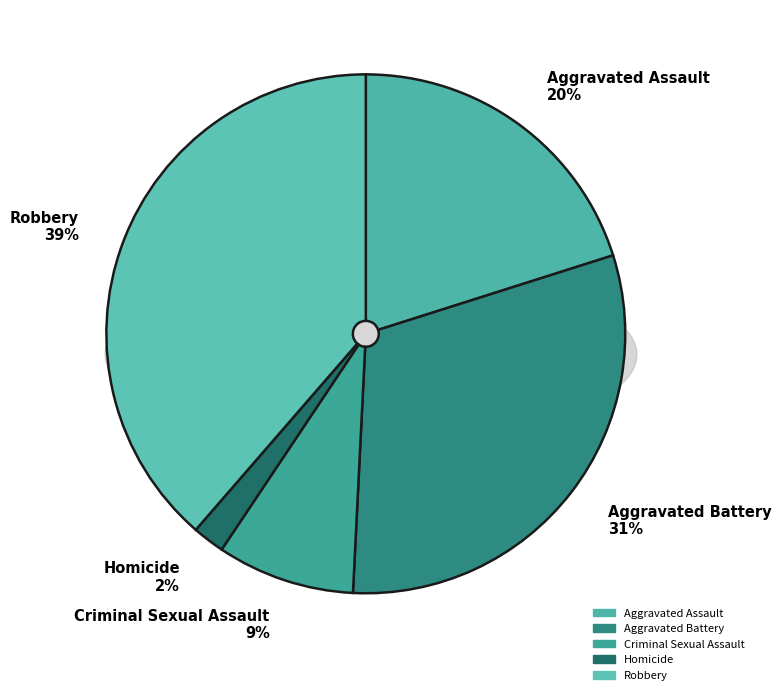

What is the largest slice in the pie chart?

Robbery